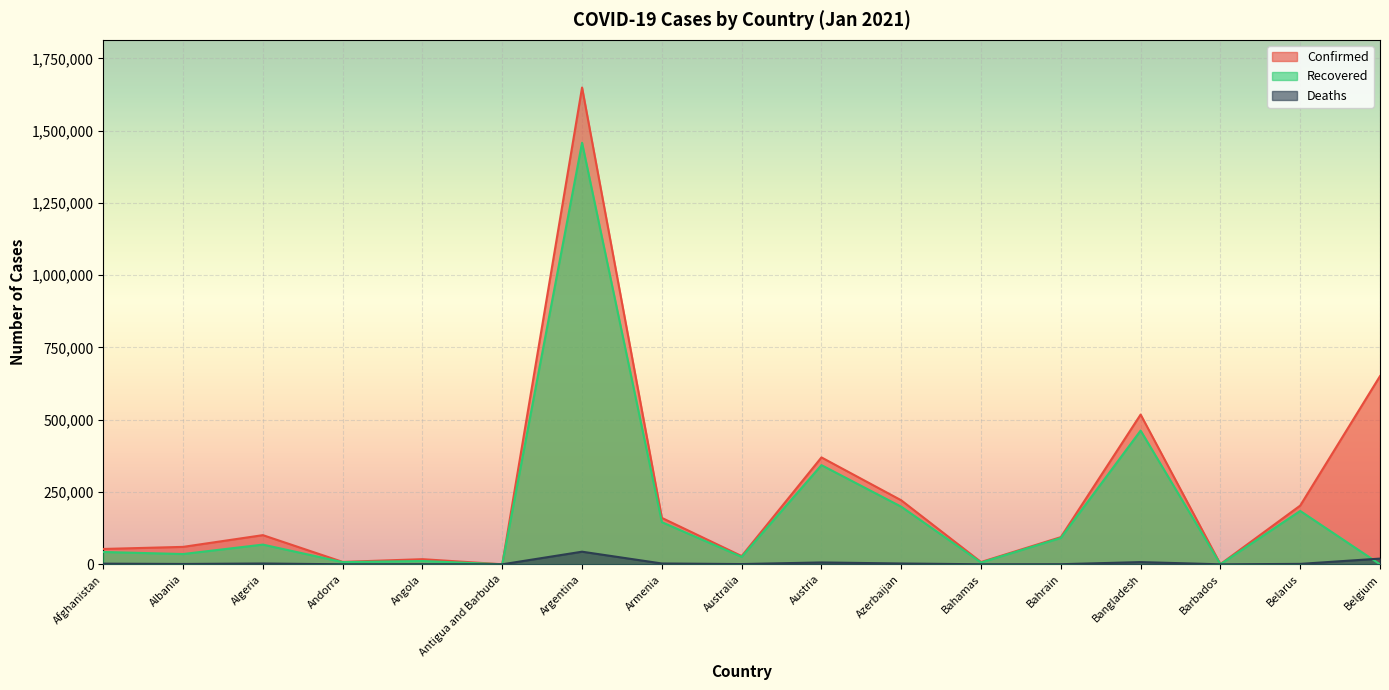

At which category does the chart reach its peak across all series?

Argentina